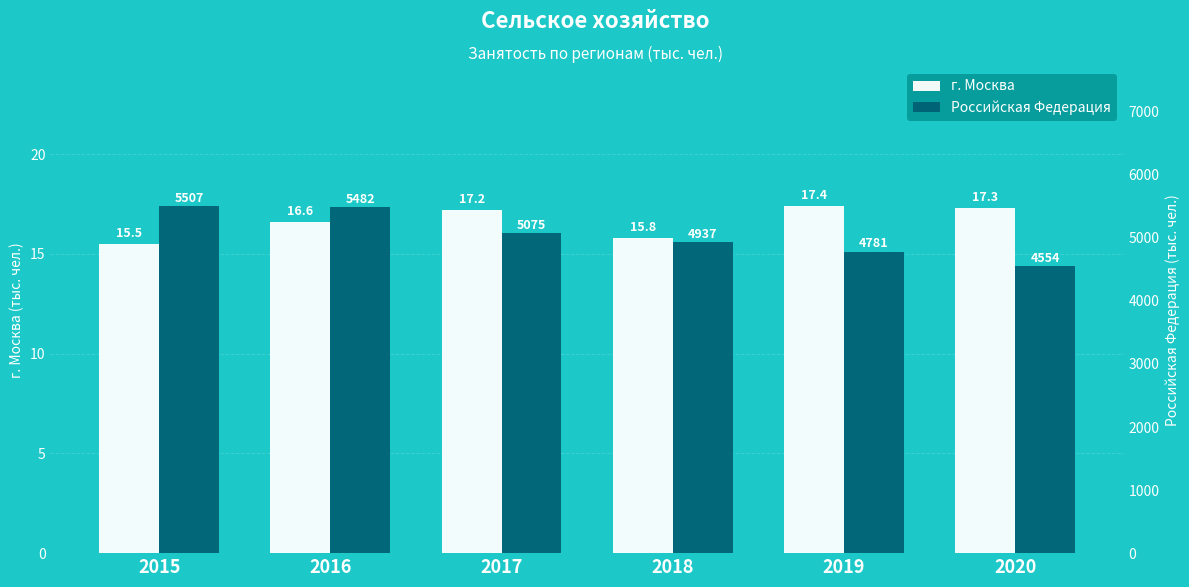

Reading left to right, list all the values displayed in this chart.

г. Москва: 2015=15.5	2016=16.6	2017=17.2	2018=15.8	2019=17.4	2020=17.3
Российская Федерация: 2015=5507.0	2016=5482.0	2017=5075.0	2018=4937.0	2019=4781.0	2020=4554.0